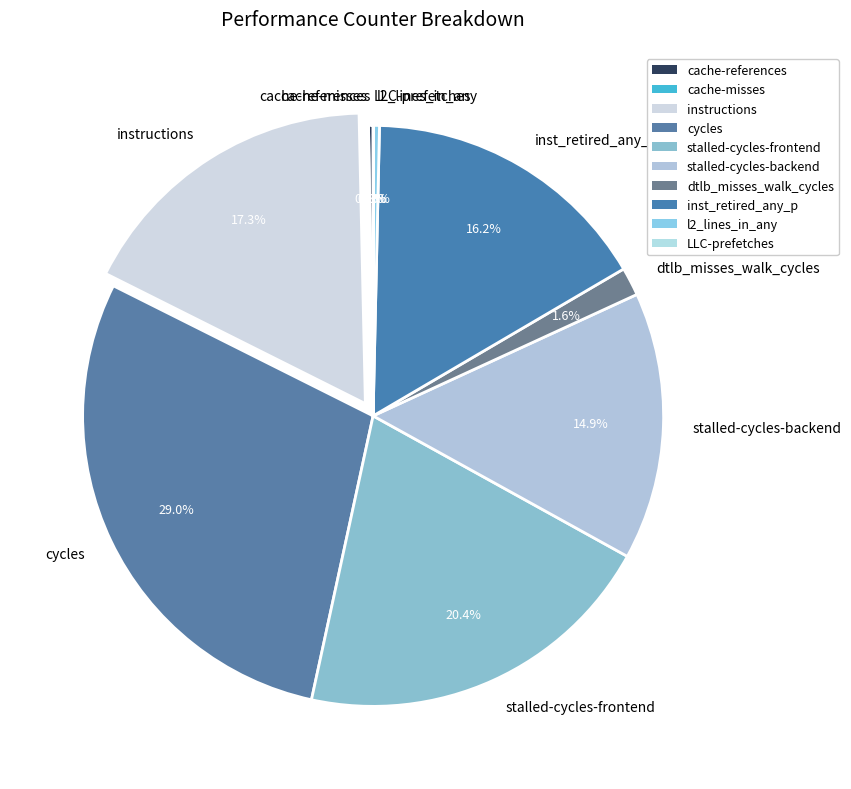

What is the ratio of the value at instructions to the value at cycles?

0.6